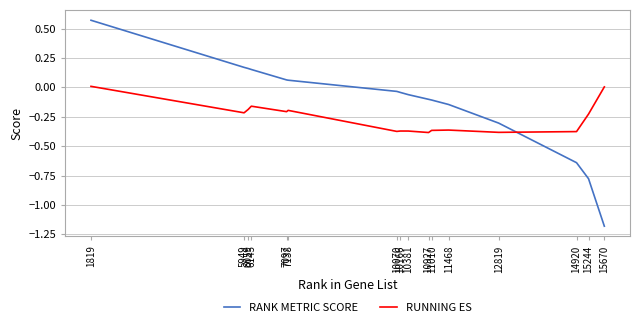

List the series in order of their peak value, lowest first.

RUNNING ES, RANK METRIC SCORE